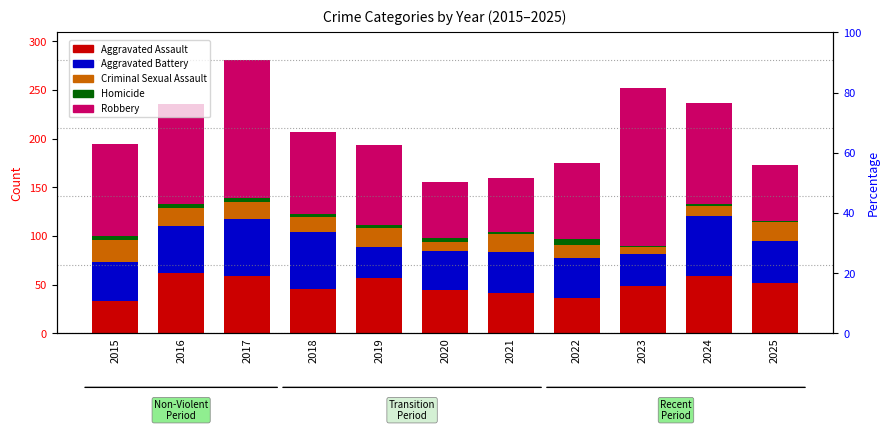

List the series in order of their peak value, highest first.

Robbery, Aggravated Assault, Aggravated Battery, Criminal Sexual Assault, Homicide